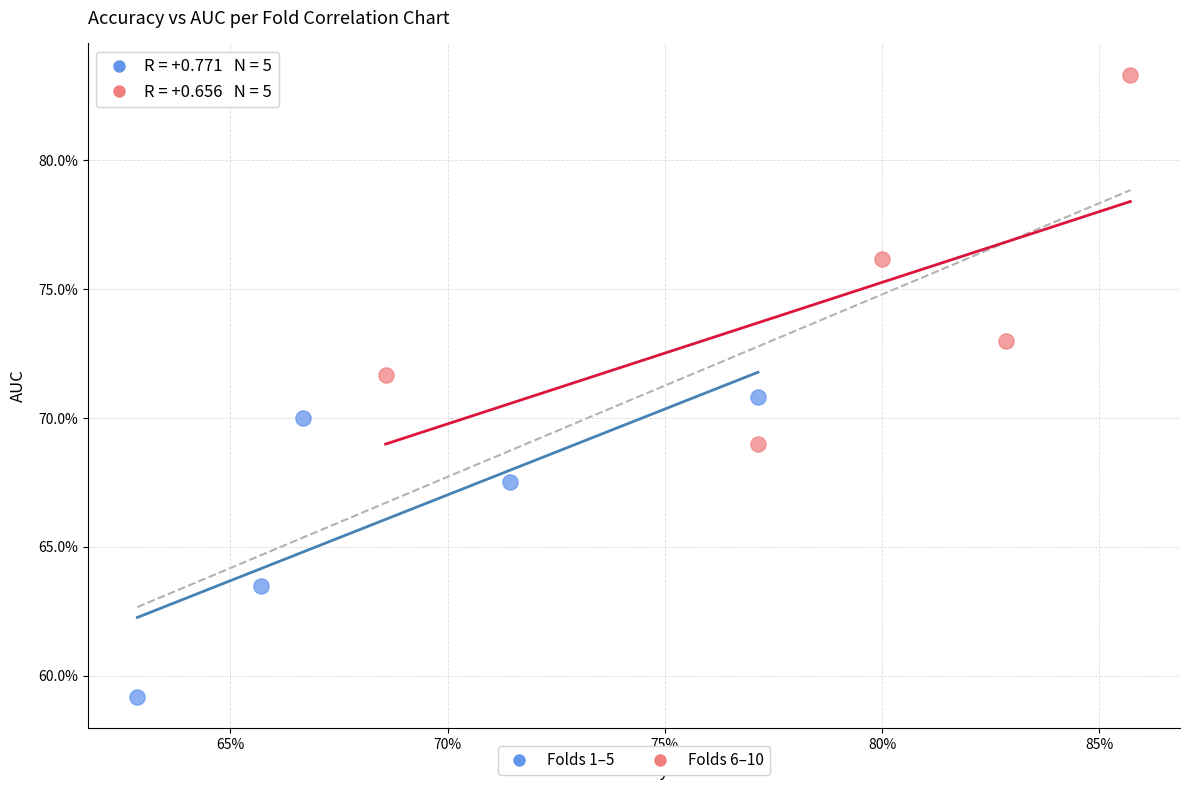

What are all the series names shown in the legend?

Folds 1–5, Folds 6–10